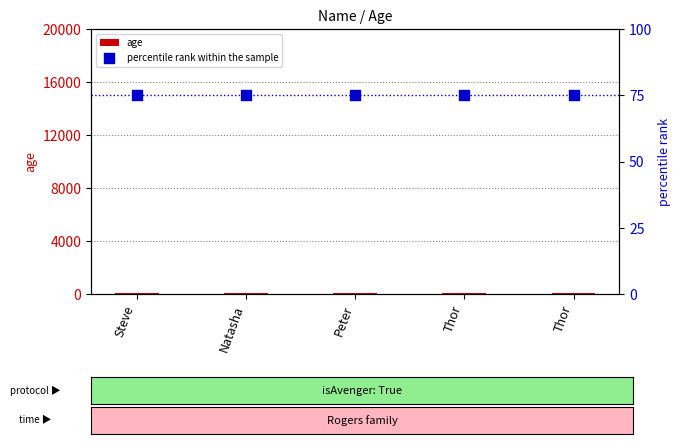

Which series contains the highest Y value?

percentile rank within the sample